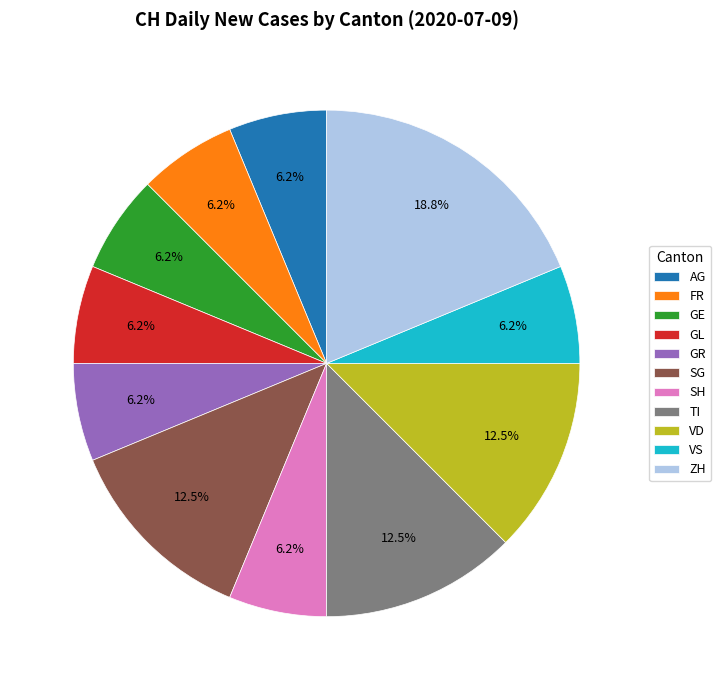

Combined, do AG and ZH account for over 50%?

No